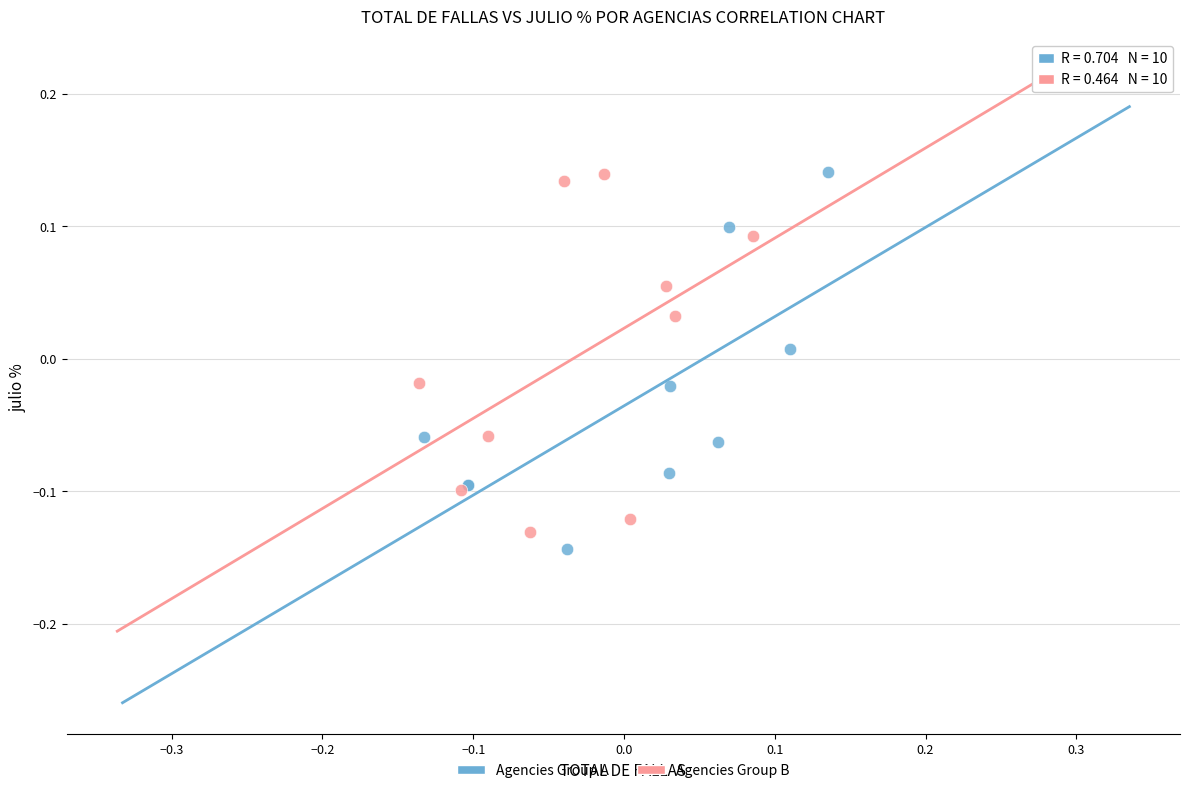

What are all the series names shown in the legend?

Agencies Group A, Agencies Group B